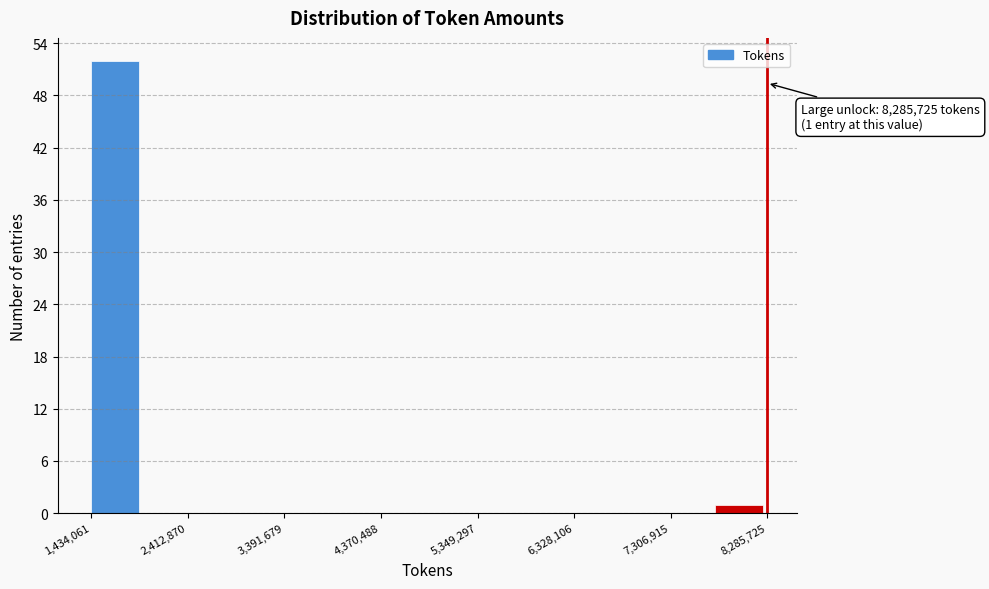

Which range on the x-axis has the tallest bar?

1400000 to 2000000